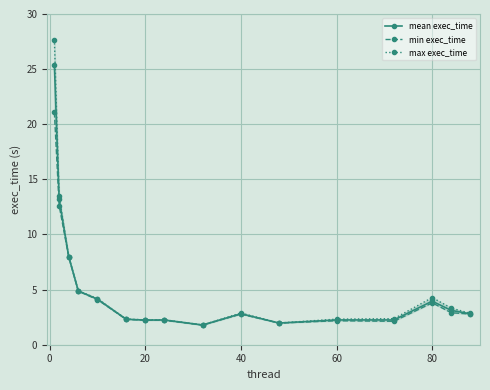

What is the highest value of the mean exec_time series?

25.4